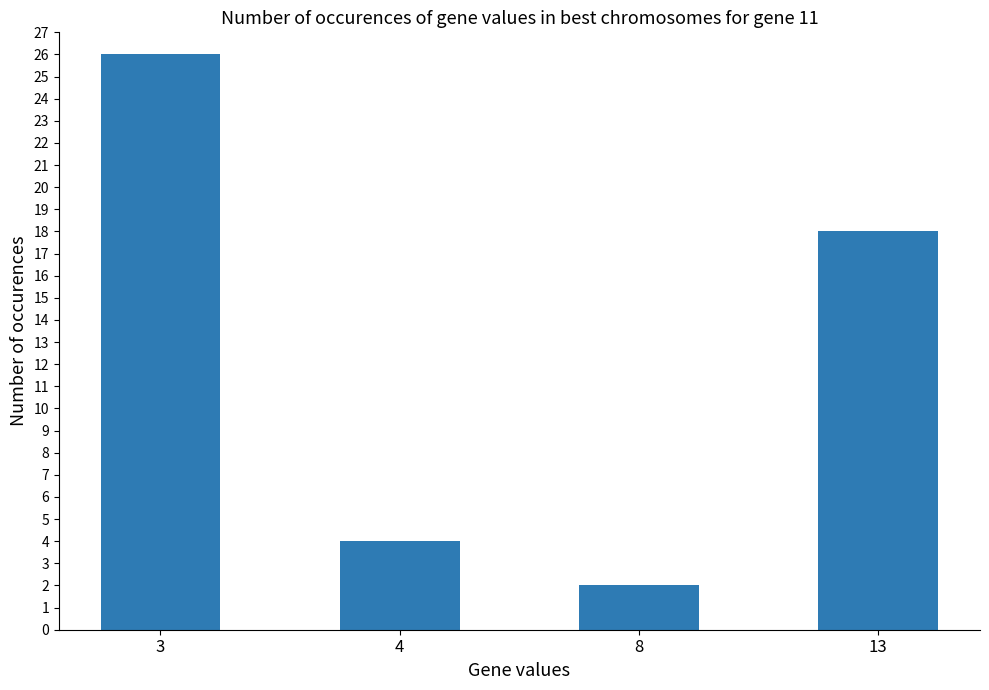

List the labels in order of value, largest first.

3, 13, 4, 8